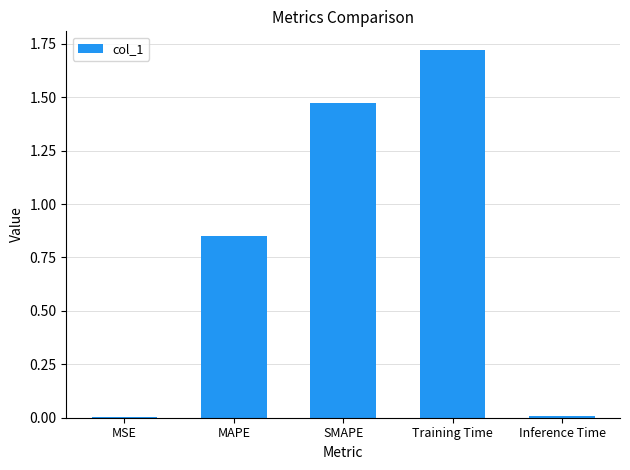

The value at SMAPE is 0.6. True or false?

False